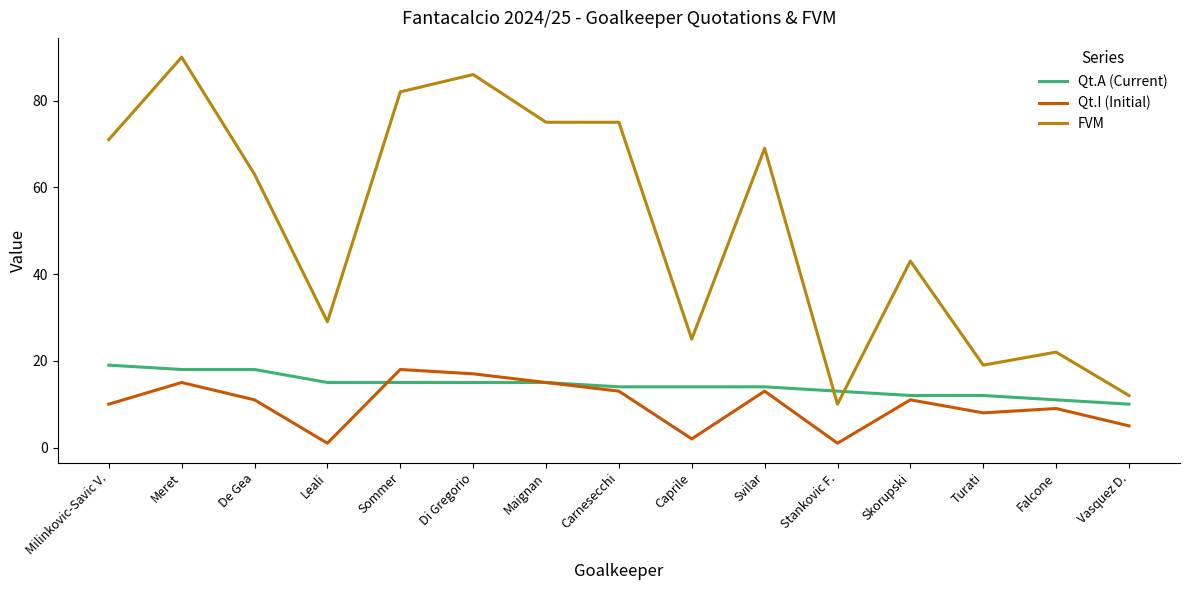

What is the highest value of the FVM series?

90